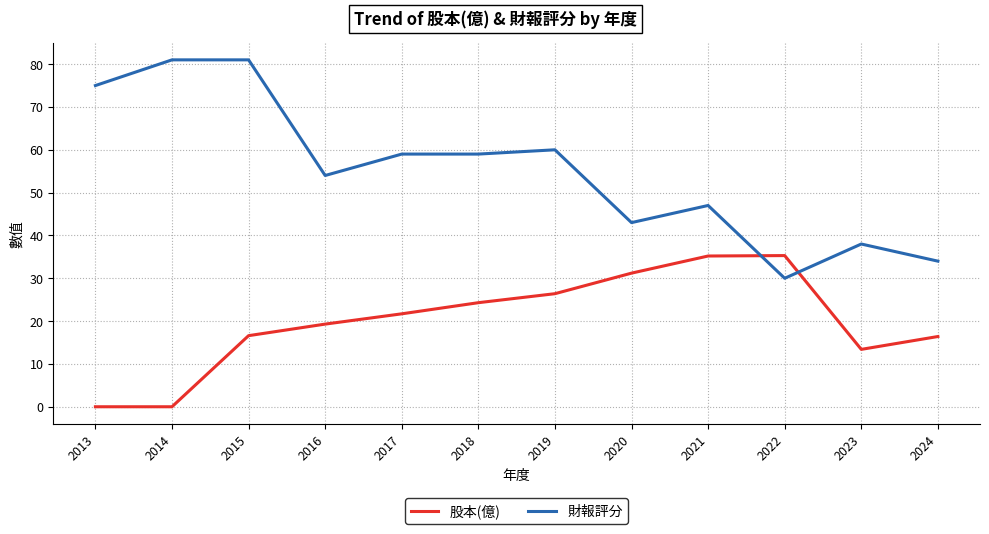

Is it true that 股本(億) equals 35.3 at 2022?

True